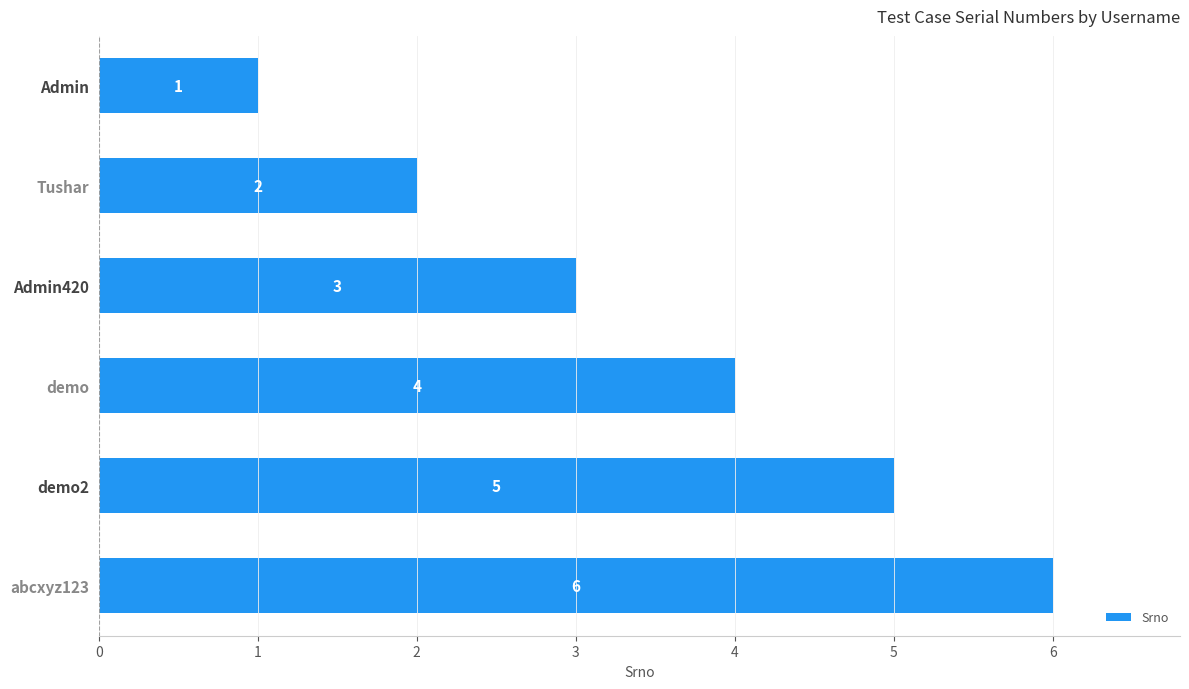

What is the sum of all values?

21